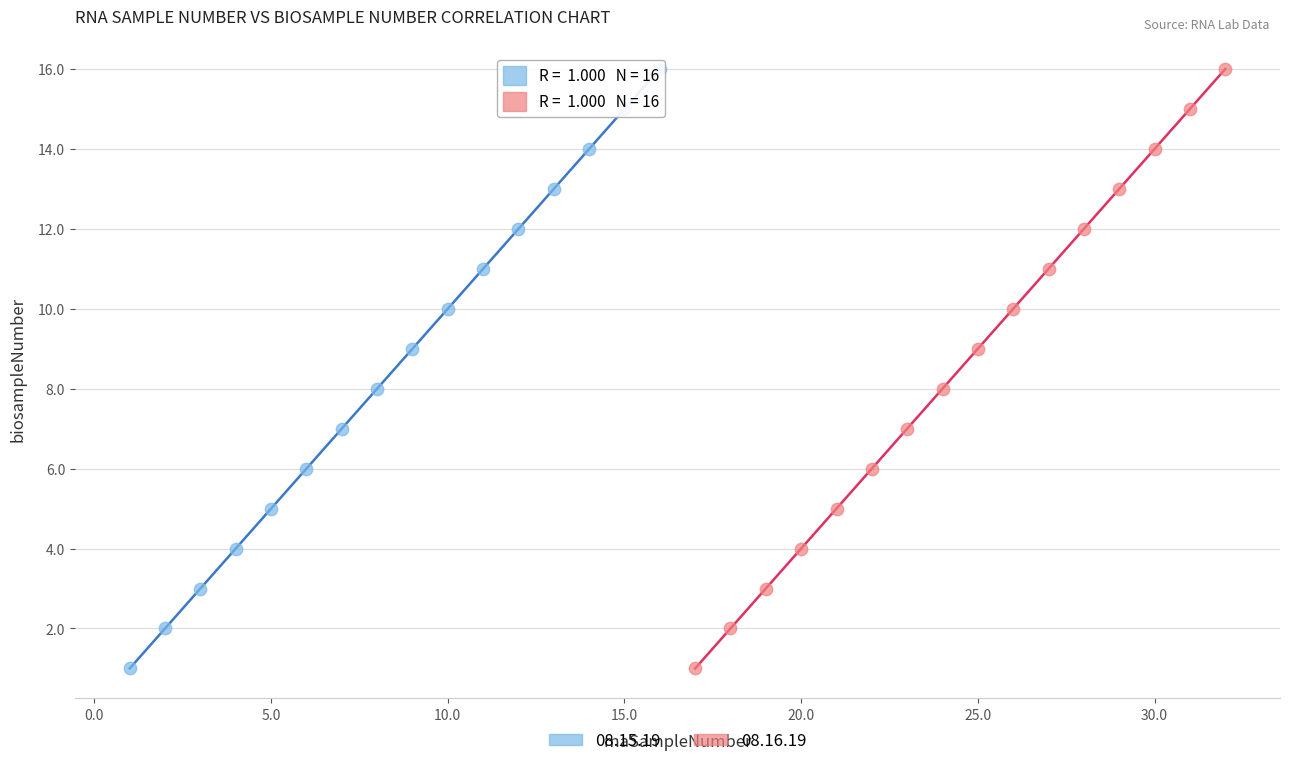

What are all the series names shown in the legend?

08.15.19, 08.16.19